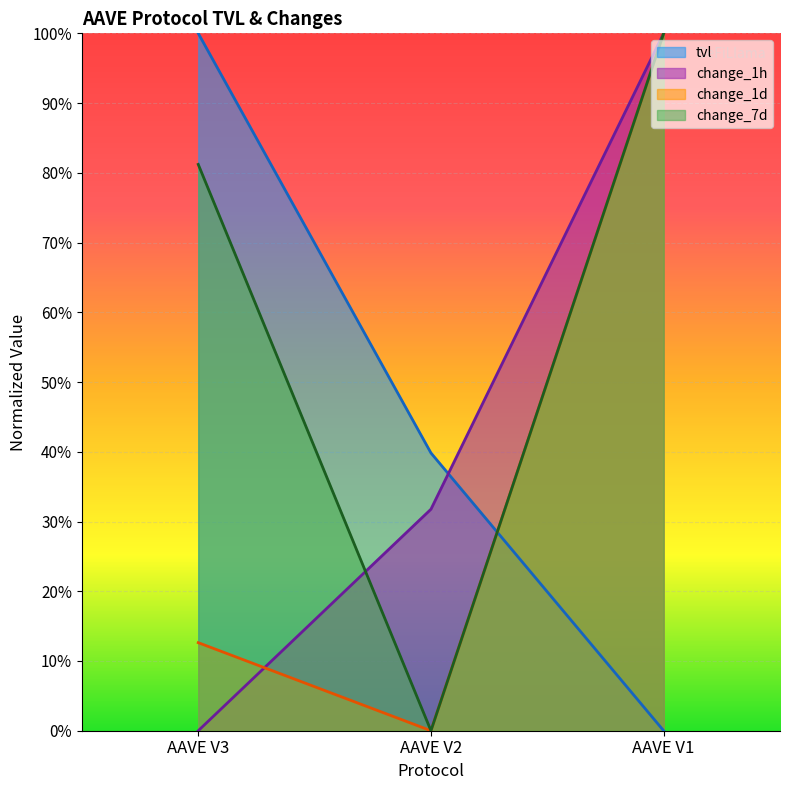

Which category has the lowest value across all series?

AAVE V3